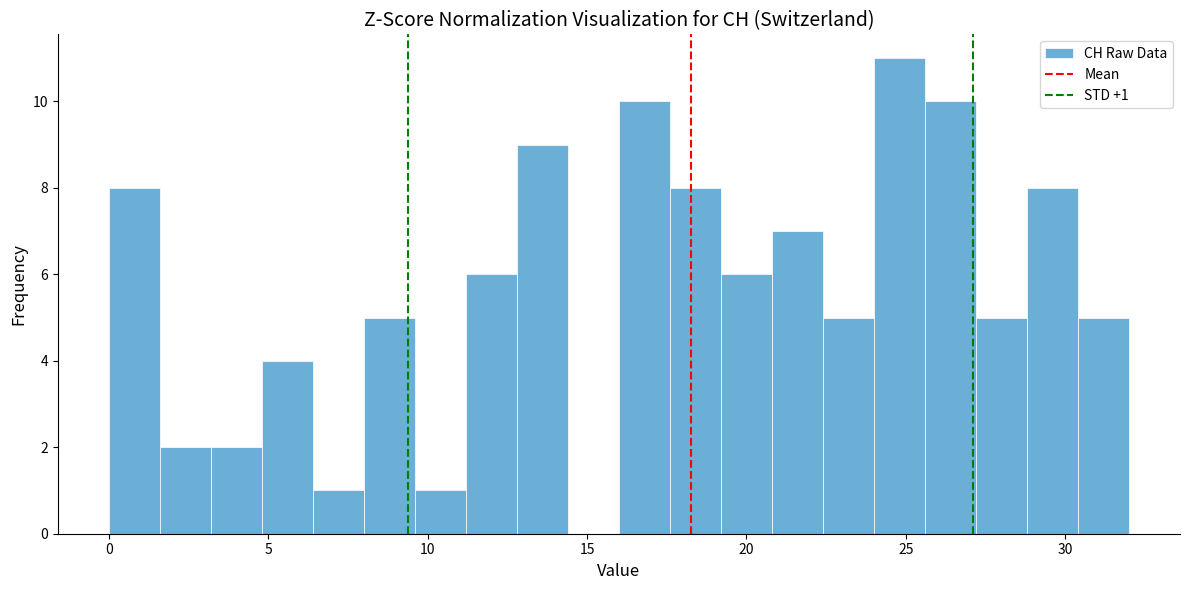

Around what value on the x-axis is the tallest bar? Give the approximate position of its centre, as read against the axis.

25.0